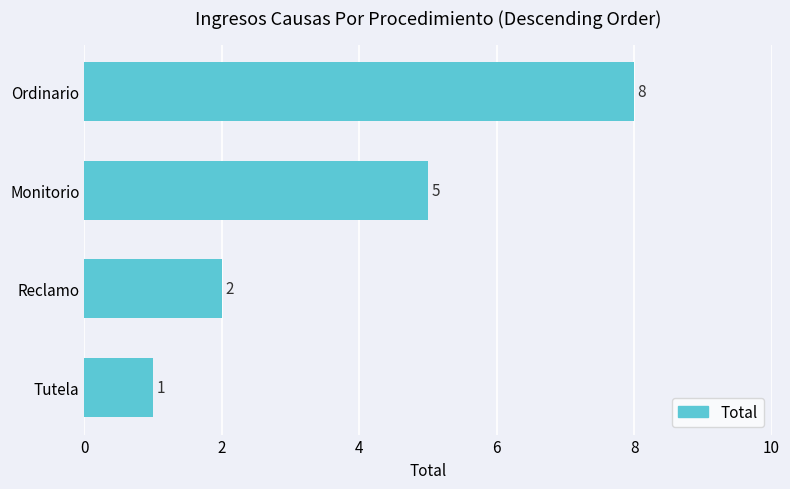

Reading bottom to top, what are all the values shown in this chart?

Tutela=1	Reclamo=2	Monitorio=5	Ordinario=8